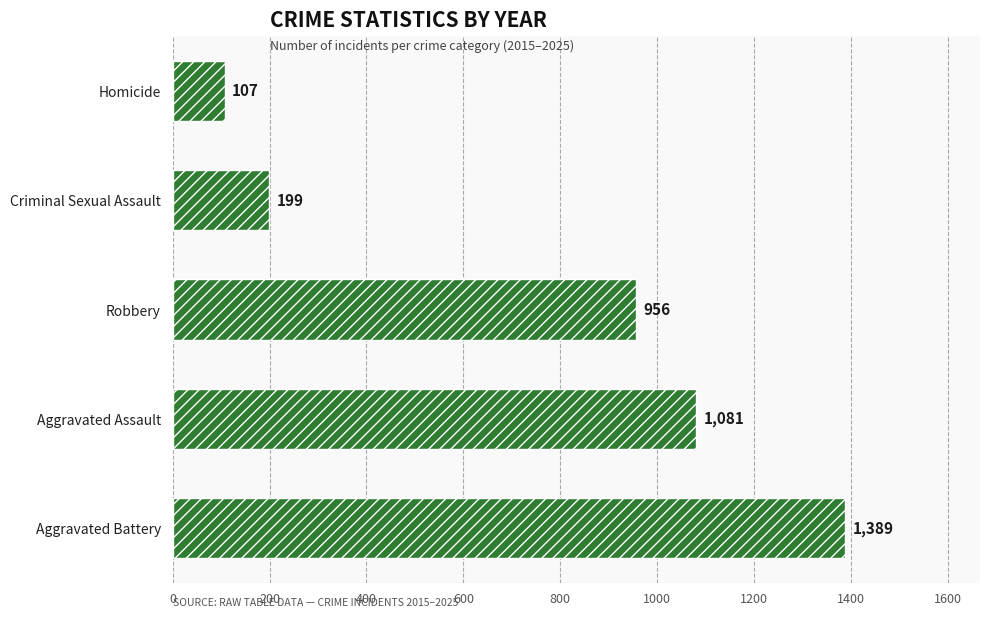

Reading bottom to top, what are all the values shown in this chart?

Aggravated Battery=1389	Aggravated Assault=1081	Robbery=956	Criminal Sexual Assault=199	Homicide=107